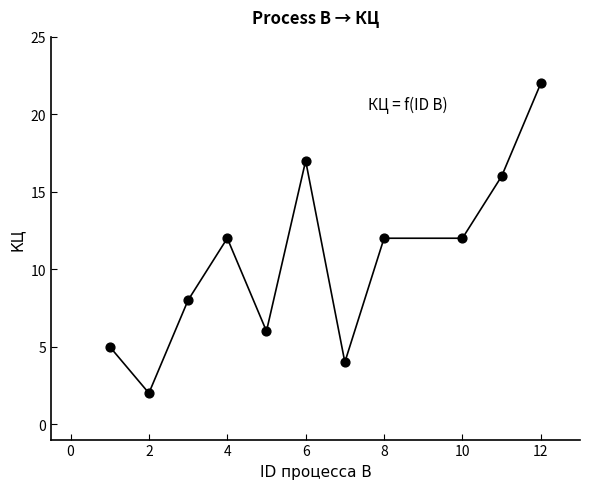

What is the average X value?

6